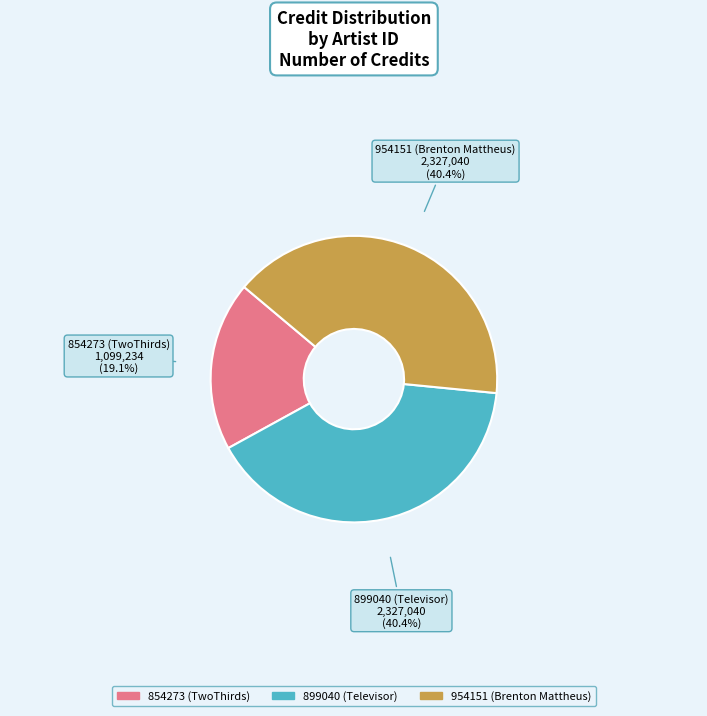

What is the ratio of the value at 854273 (TwoThirds) to the value at 954151 (Brenton Mattheus)?

0.5